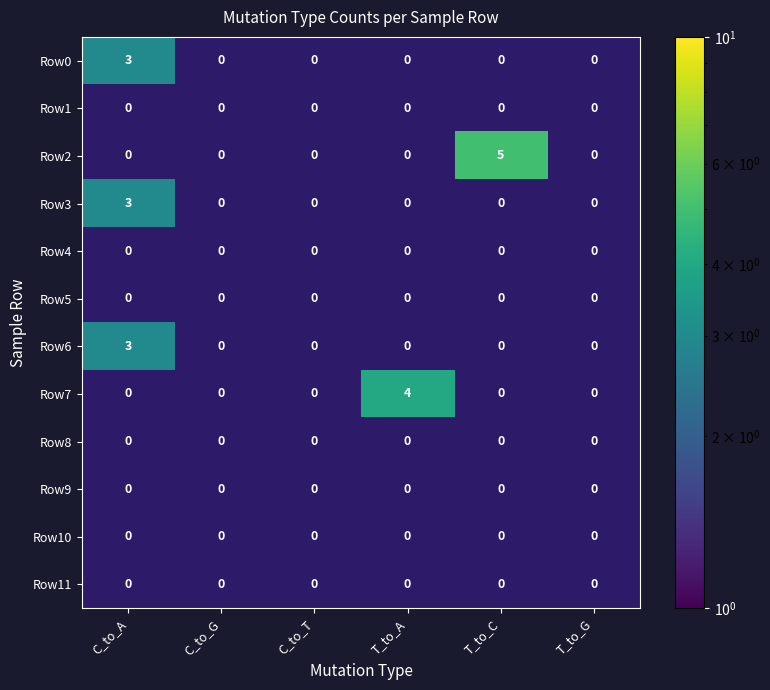

What is the difference between the Row7 values at C_to_G and T_to_A?

4